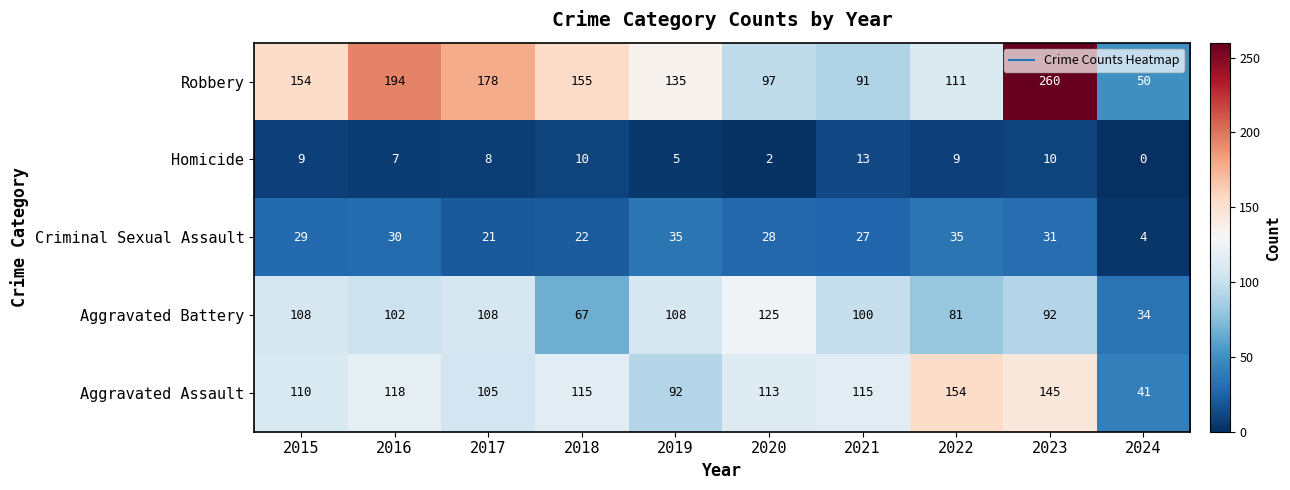

At which category does the chart reach its minimum across all series?

2024